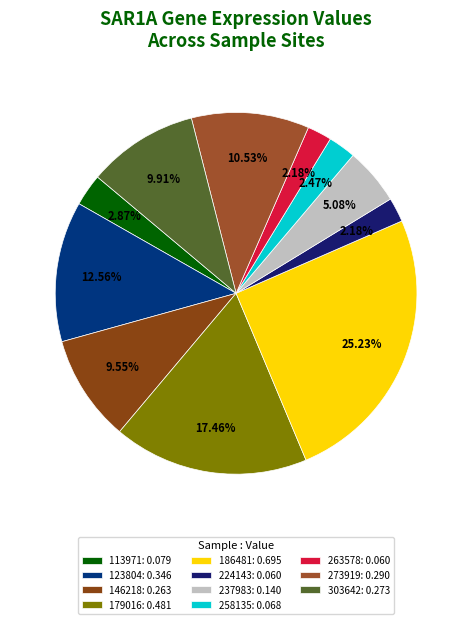

To the nearest percent, what is the difference between the 113971 and 146218 slice percentages?

7%